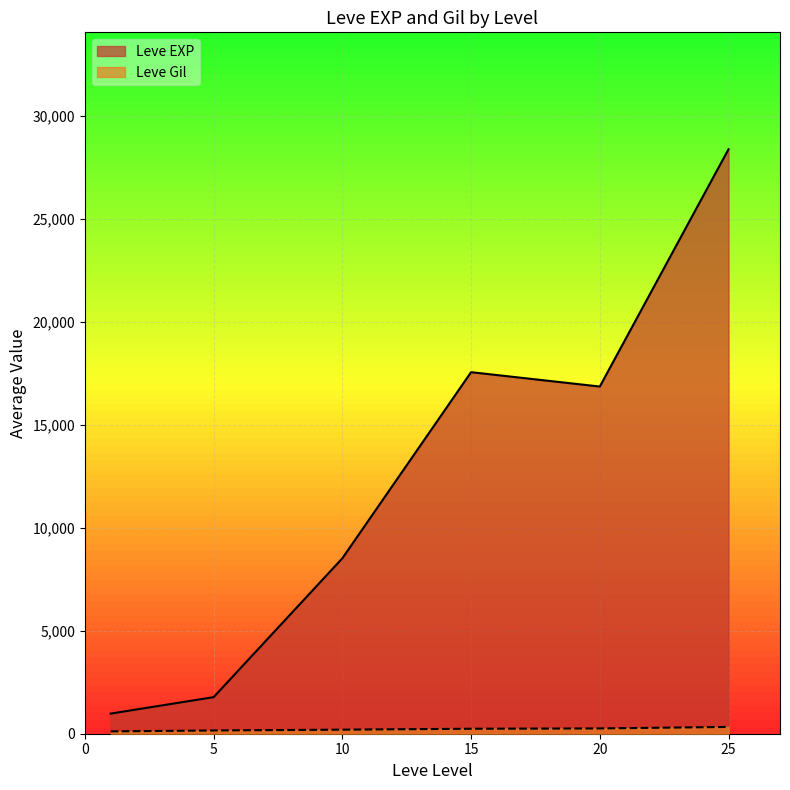

At which category is the sum across all series the highest?

25